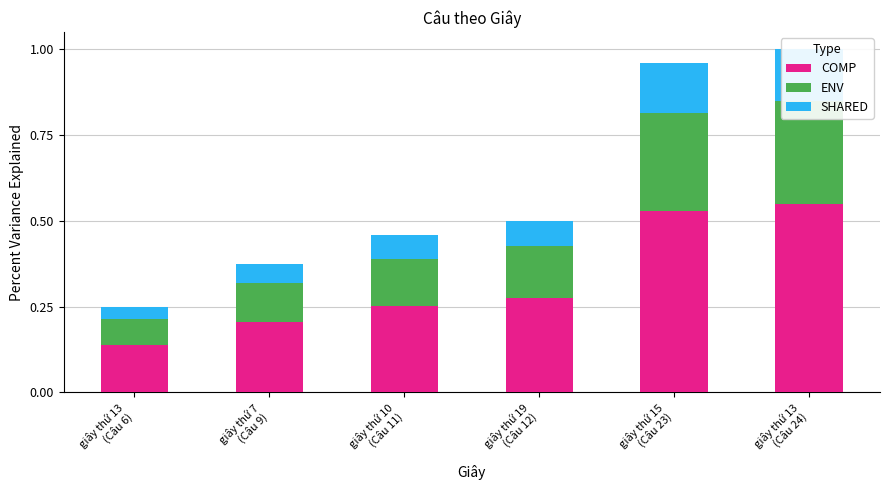

At how many categories does at least one series exceed 0?

6